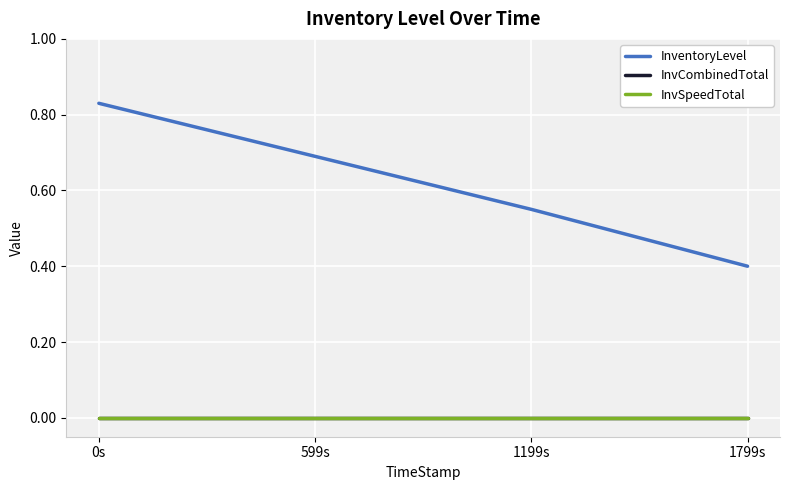

True or false: InvCombinedTotal has more than 0 points higher than both neighbors.

False